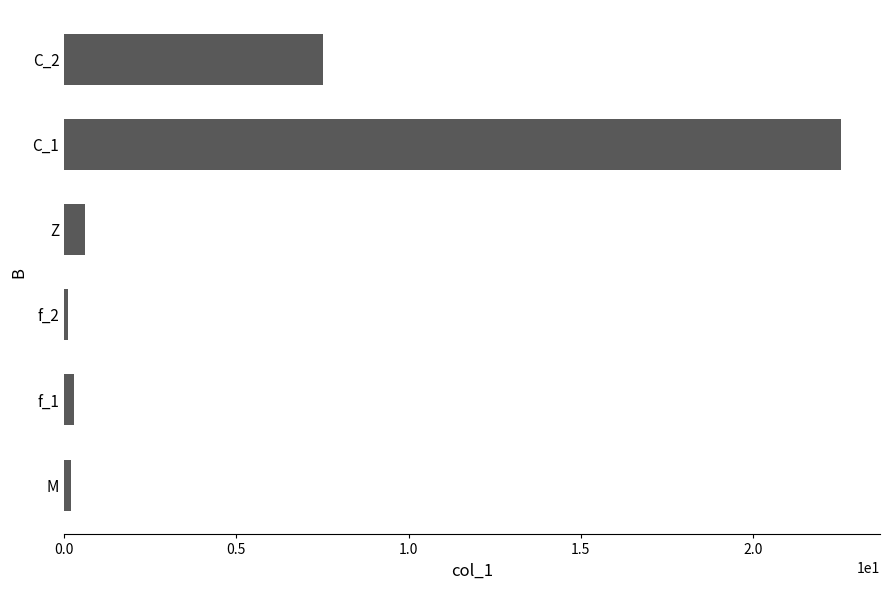

What is the difference between the values at C_1 and C_2?

15.0